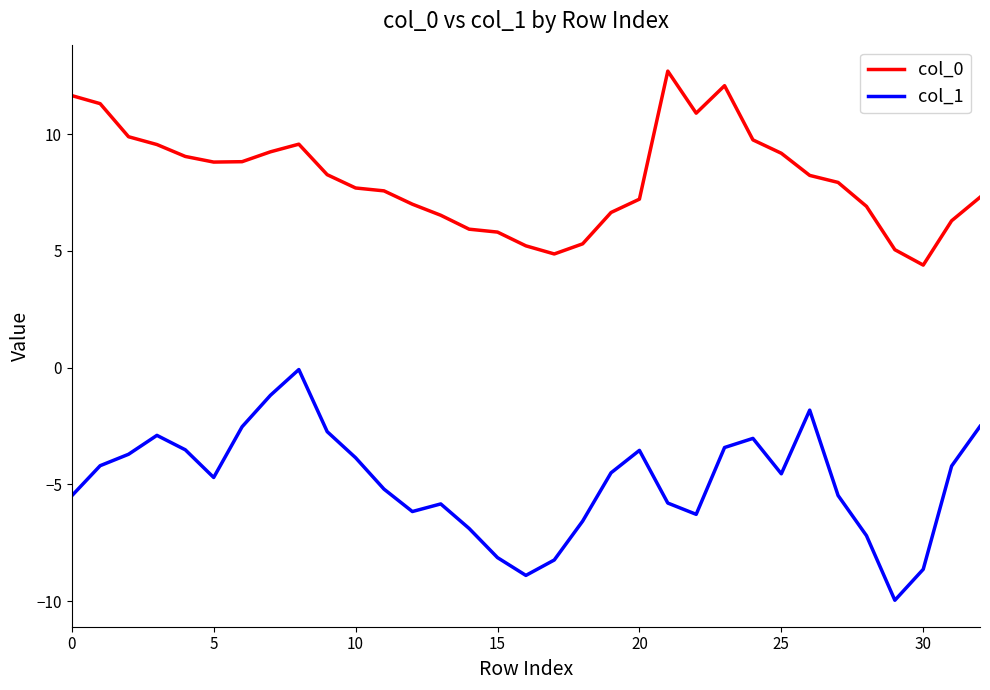

True or false: col_0 has more than 2 interior local peaks.

True